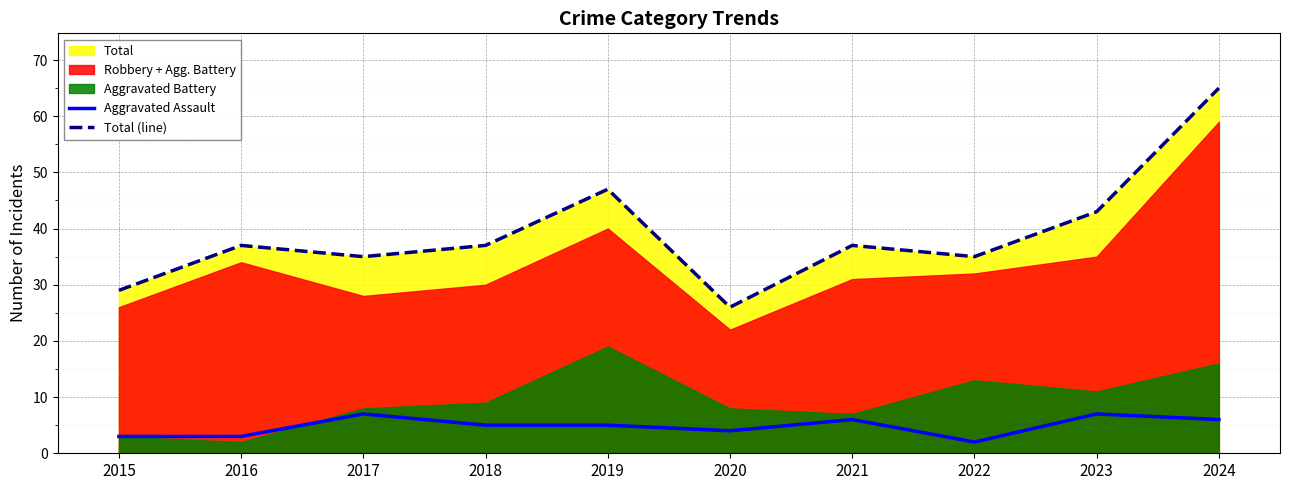

What is the average value of the Total (line) series?

39